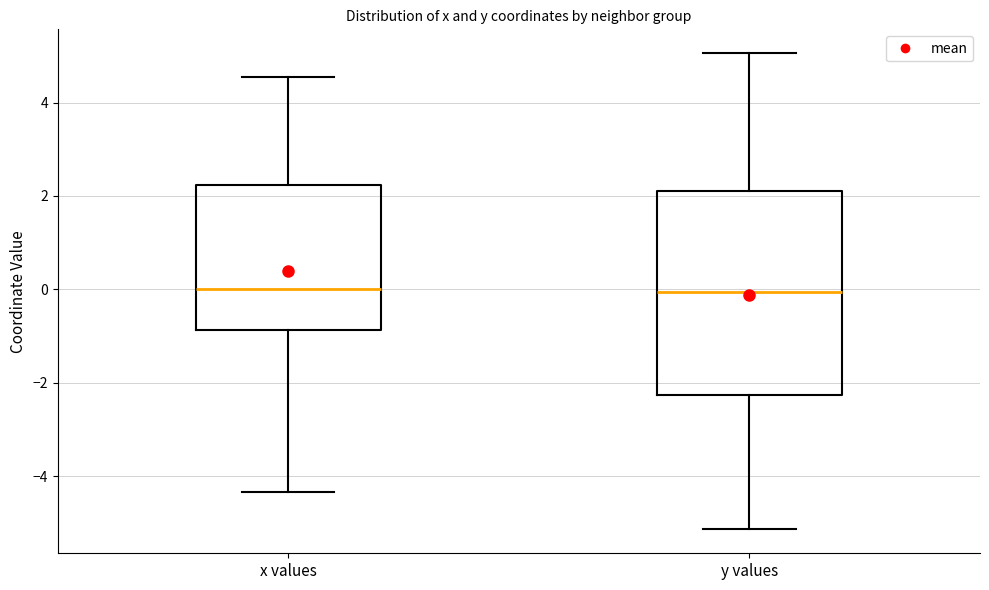

Where is the lower edge of the box for y values on the y-axis? The values are not printed on the chart, so give them approximately, as read against the axis.

-2.2